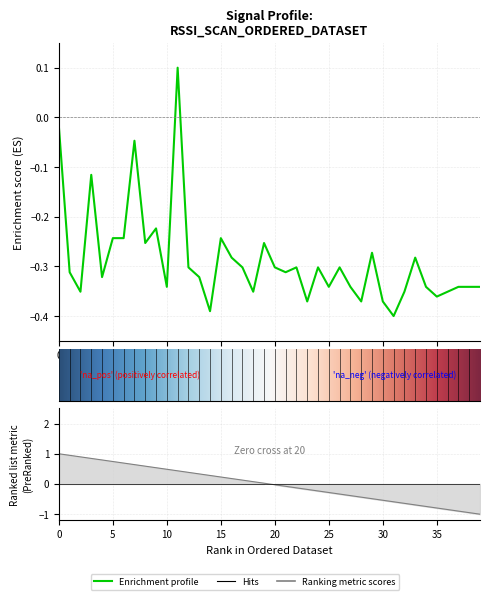

List the labels in order of value, largest first.

11, 0, 7, 3, 9, 5, 6, 15, 8, 19, 29, 16, 33, 12, 17, 20, 22, 24, 26, 1, 21, 4, 13, 10, 25, 27, 34, 37, 38, 39, 2, 18, 32, 36, 35, 23, 28, 30, 14, 31